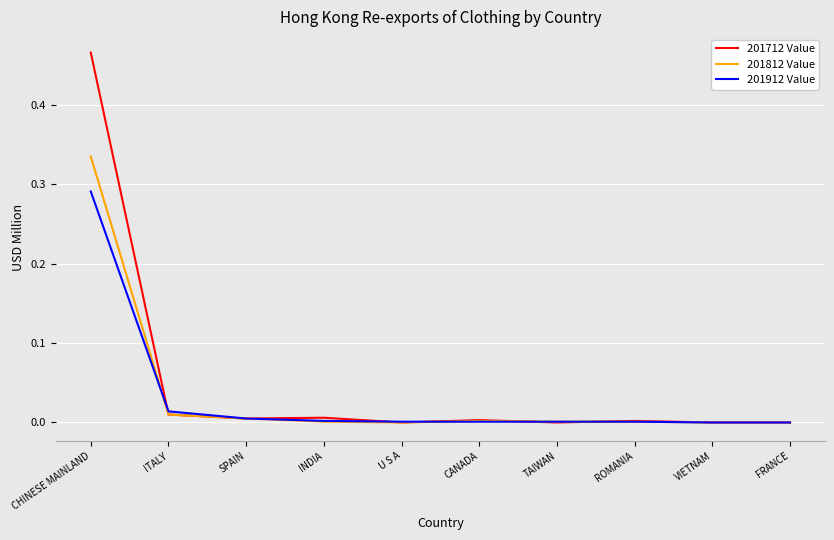

Which series has the largest range (max minus min)?

201712 Value